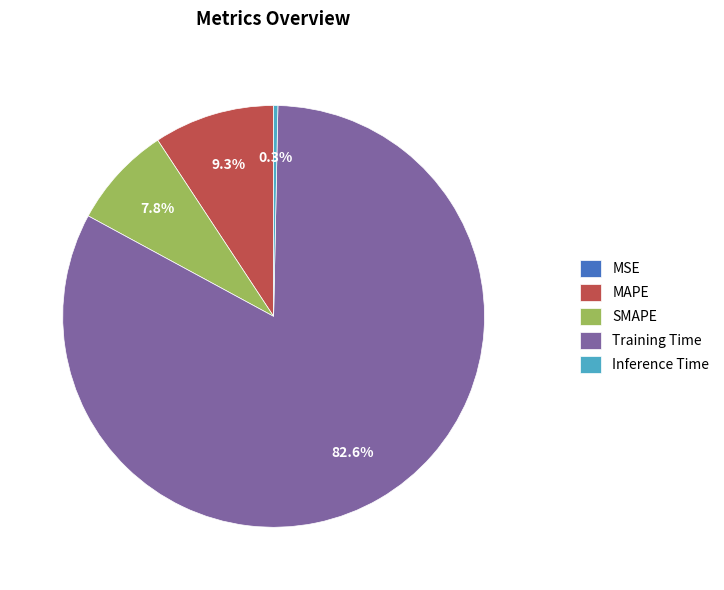

Which slice is the largest?

Training Time